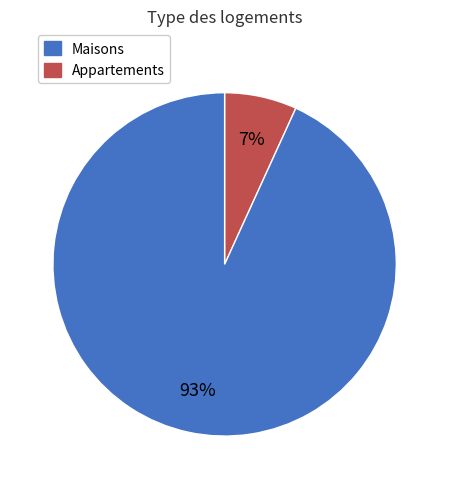

To the nearest percent, what is the difference between the largest and smallest slice percentages?

86%